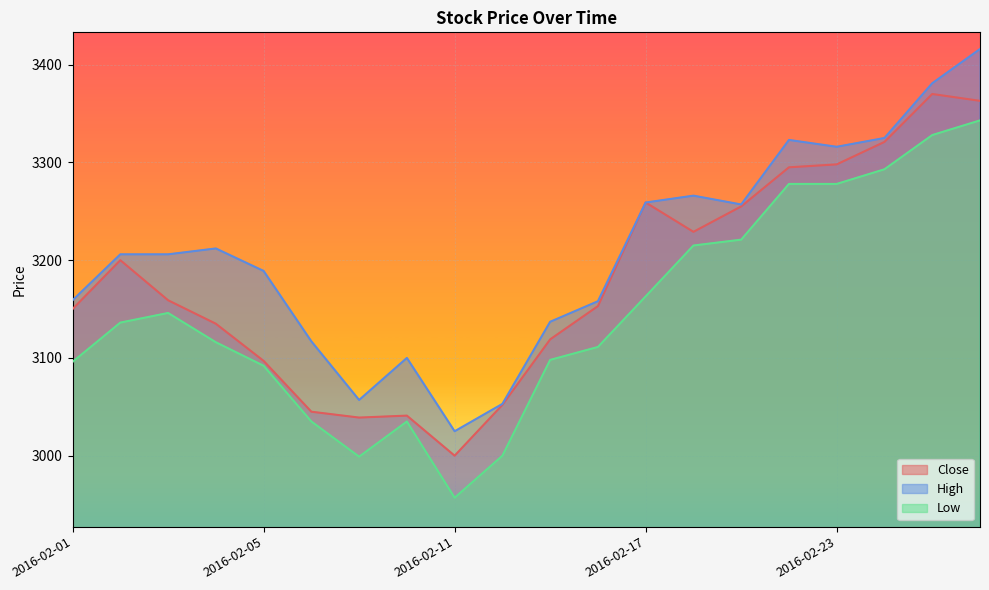

What is the approximate value of Low at 2016-02-10?

3035.0